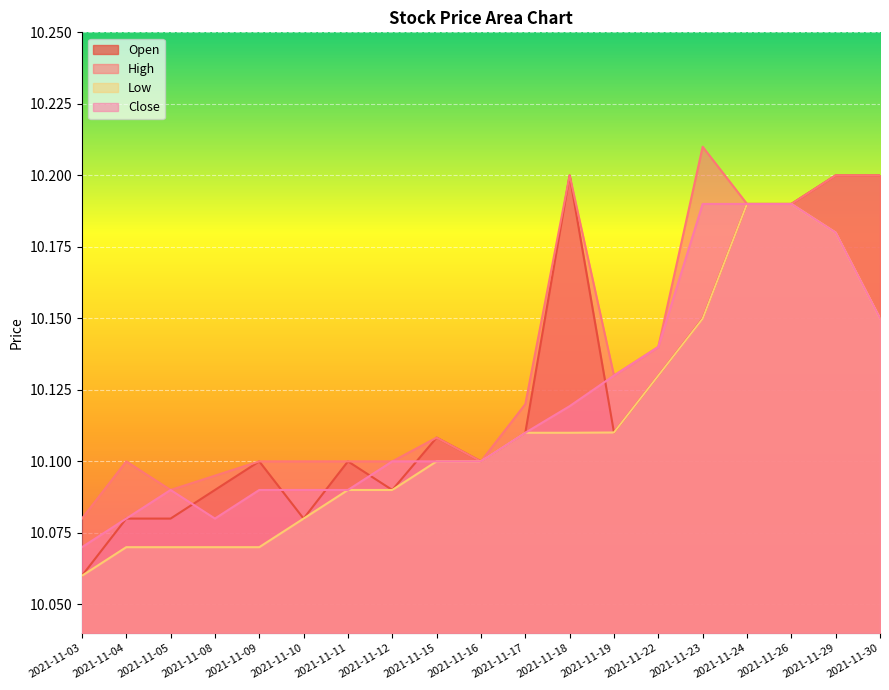

Reading left to right, extract all data points from this chart.

Open: 10.1	10.1	10.1	10.1	10.1	10.1	10.1	10.1	10.1	10.1	10.1	10.2	10.1	10.1	10.1	10.2	10.2	10.2	10.2
High: 10.1	10.1	10.1	10.1	10.1	10.1	10.1	10.1	10.1	10.1	10.1	10.2	10.1	10.1	10.2	10.2	10.2	10.2	10.2
Low: 10.1	10.1	10.1	10.1	10.1	10.1	10.1	10.1	10.1	10.1	10.1	10.1	10.1	10.1	10.1	10.2	10.2	10.2	10.1
Close: 10.1	10.1	10.1	10.1	10.1	10.1	10.1	10.1	10.1	10.1	10.1	10.1	10.1	10.1	10.2	10.2	10.2	10.2	10.1